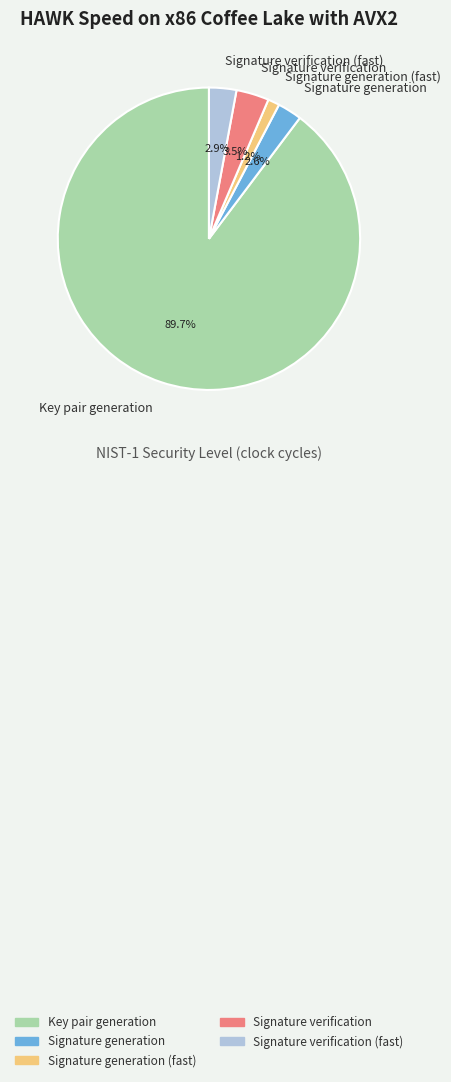

Combined, do Signature verification and Signature generation account for over 50%?

No